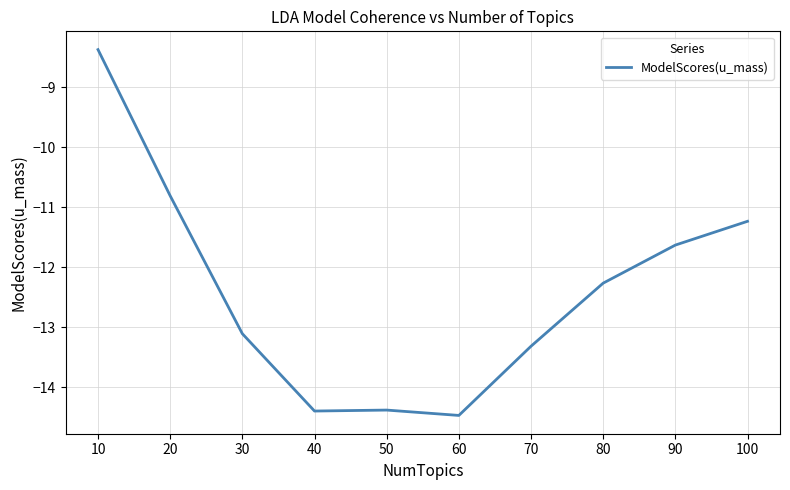

What is the minimum value shown in the chart?

-14.5